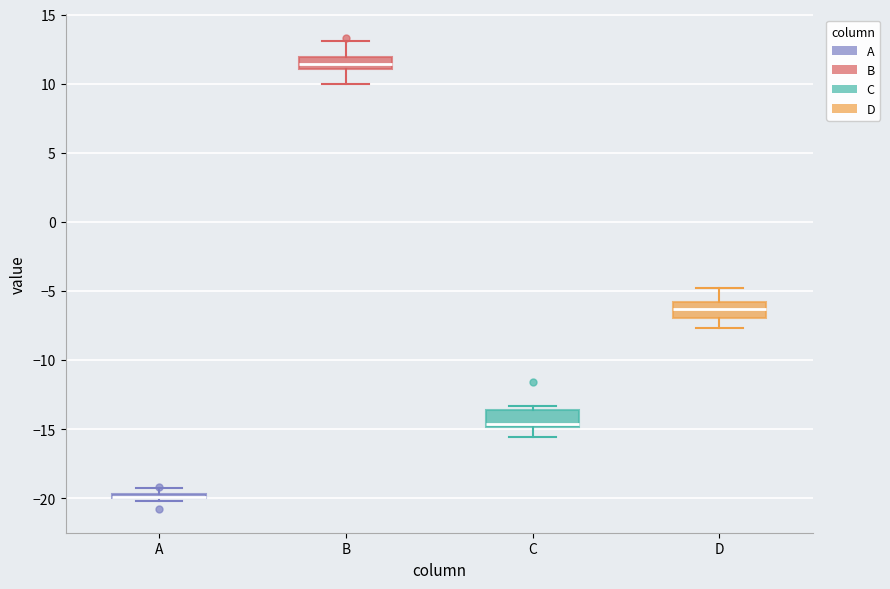

Where does the lower whisker of the box for D end on the y-axis? The values are not printed on the chart, so give them approximately, as read against the axis.

-7.5